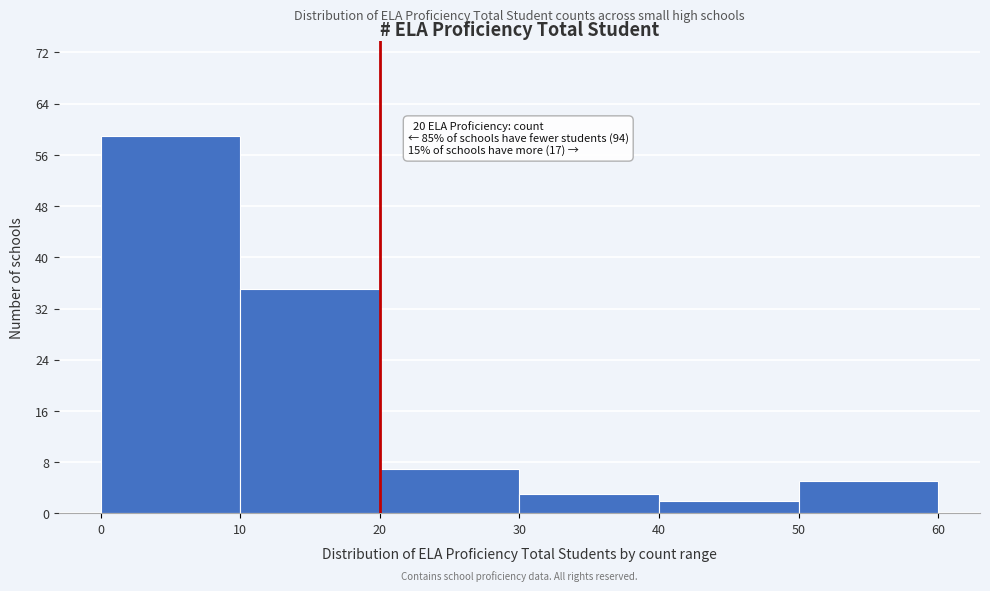

Over which range of the x-axis is the bar tallest?

0 to 10